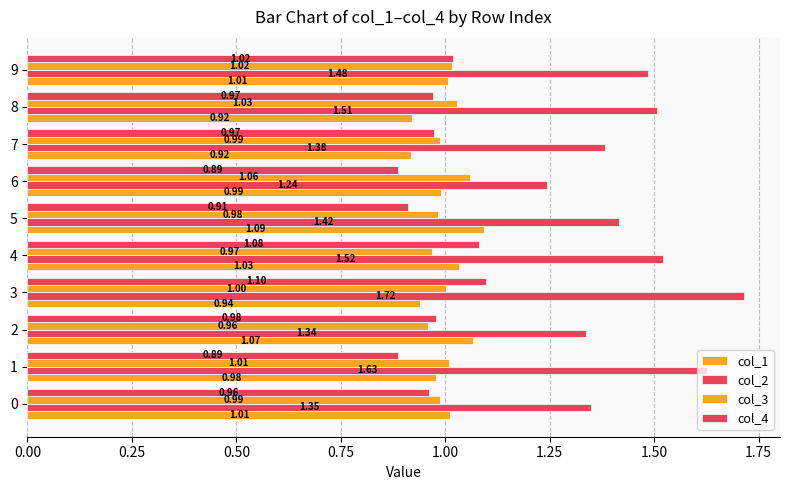

How many data points in col_1 are above 1?

5